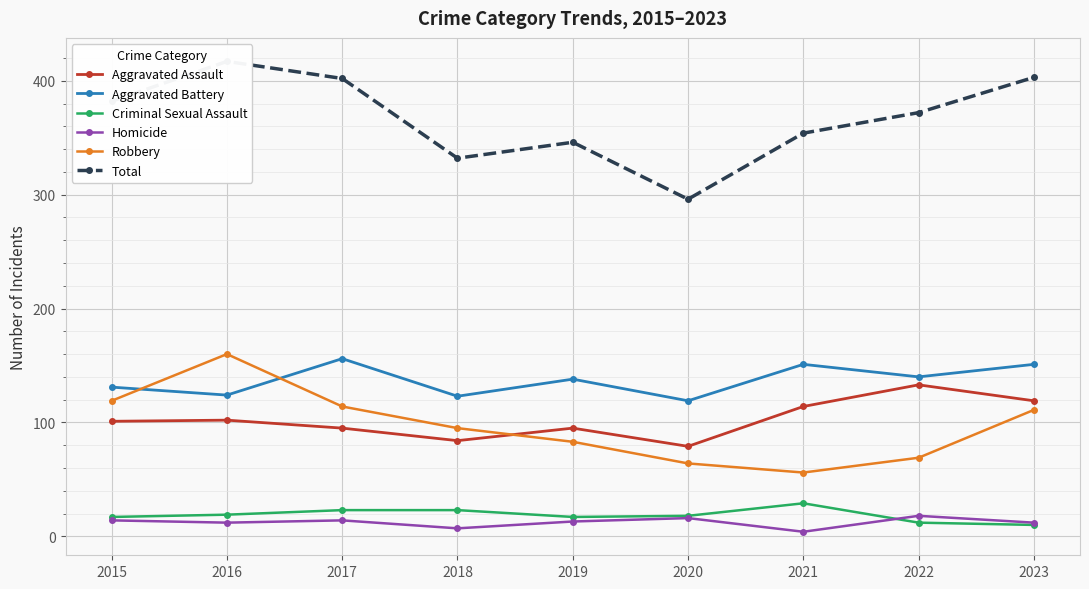

At which category does Criminal Sexual Assault reach its first local valley?

2019